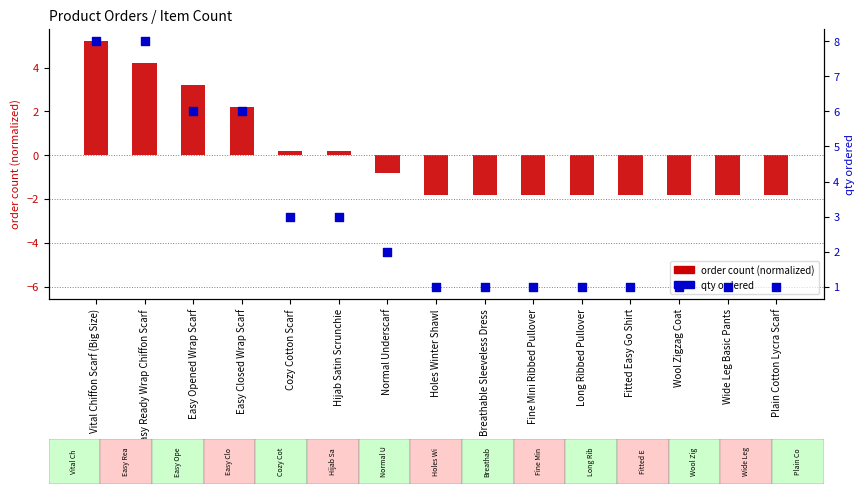

Which series has the largest Y range (max minus min)?

order count (normalized)